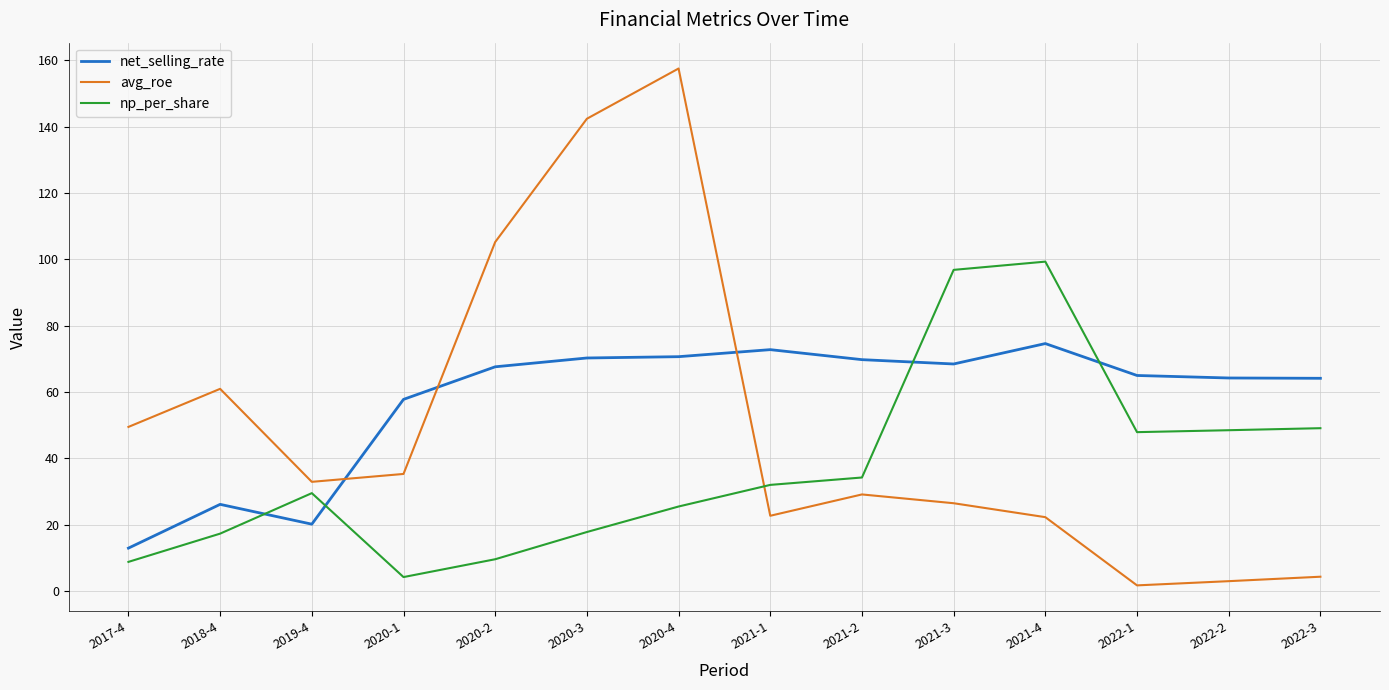

Which series has the widest spread of values?

avg_roe